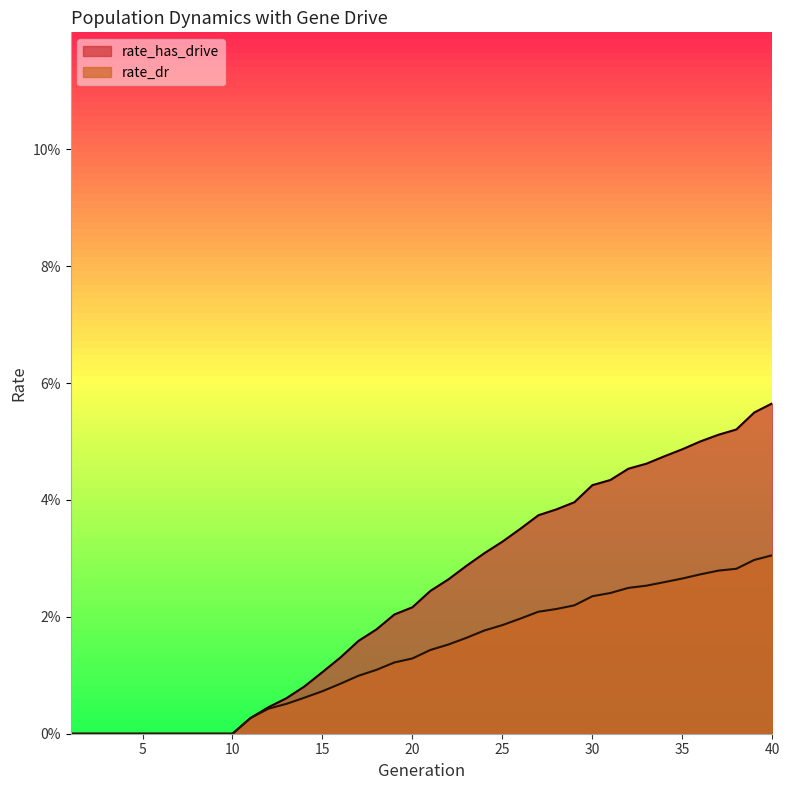

List the series in order of their peak value, lowest first.

rate_dr, rate_has_drive